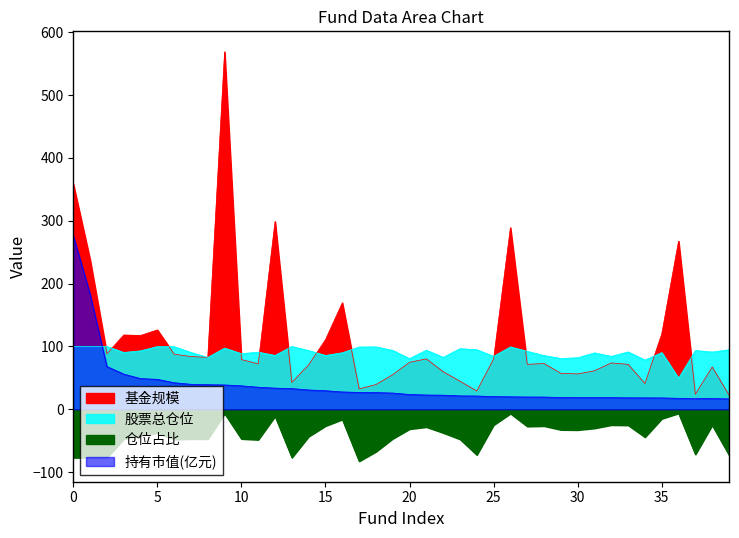

Rank the series at 34 from highest to lowest value.

股票总仓位, 基金规模, 持有市值(亿元), 仓位占比